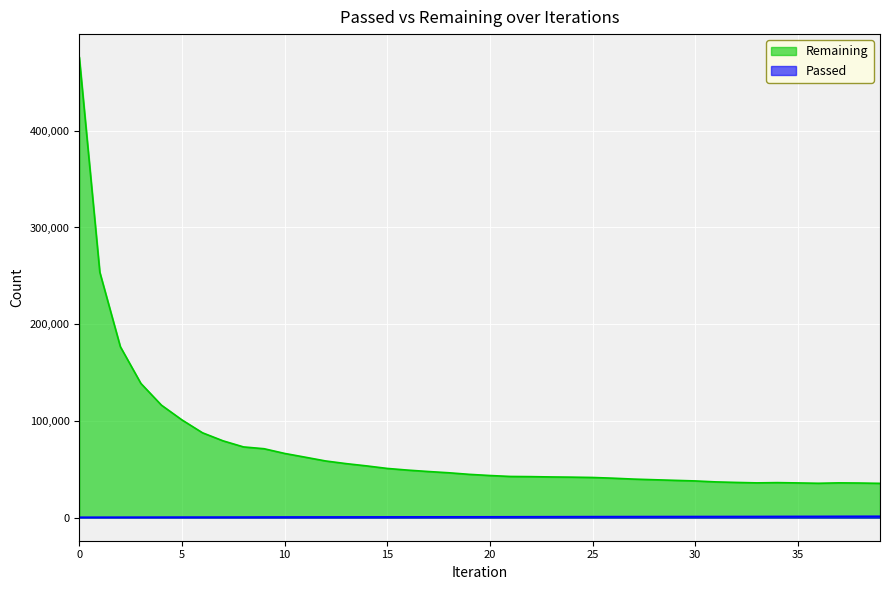

What is the difference between the Passed values at 20 and 30?

280